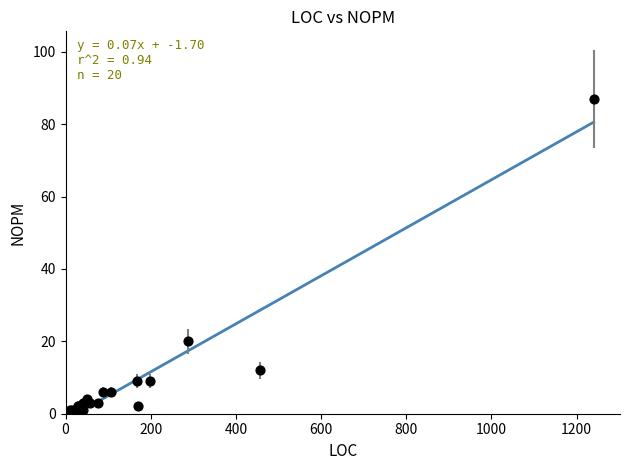

What Y value in the scatter plot is closest to 43?

20